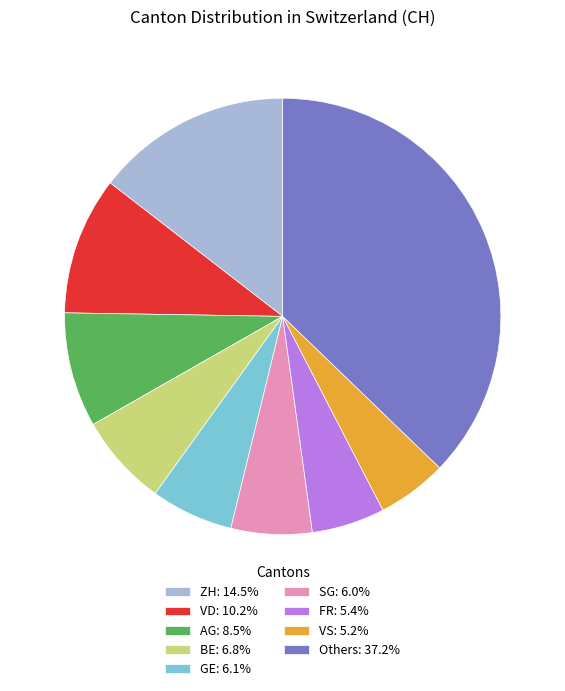

Is the sum of GE: 6.1% and SG: 6.0% greater than half?

No